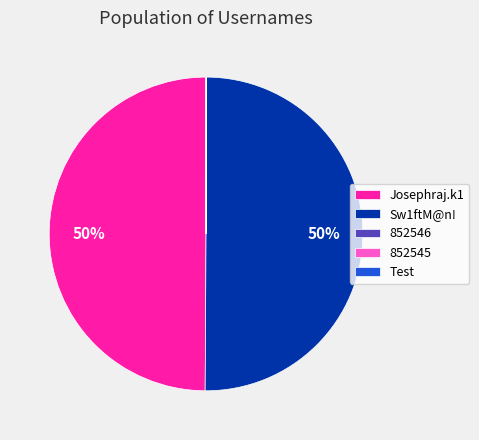

To the nearest percent, what is the average slice percentage?

20%